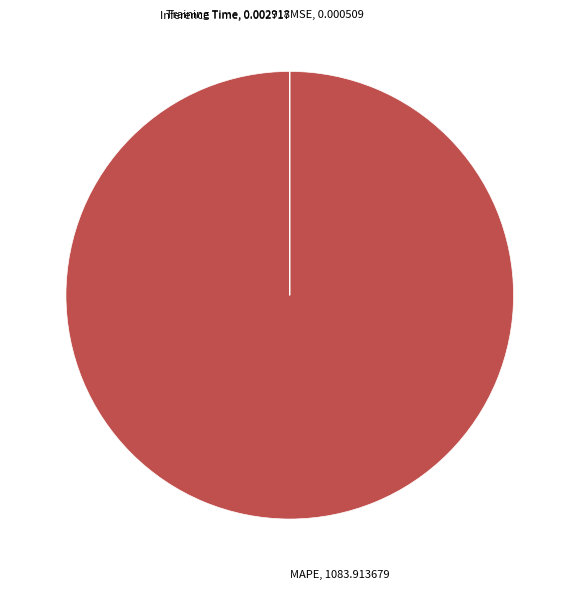

What is the largest slice in the pie chart?

MAPE